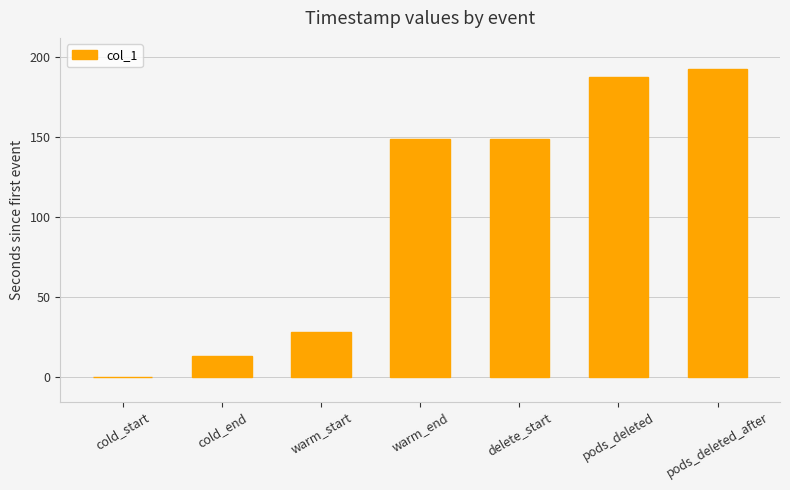

The chart shows a value of 28.1 at warm_start. True or false?

True